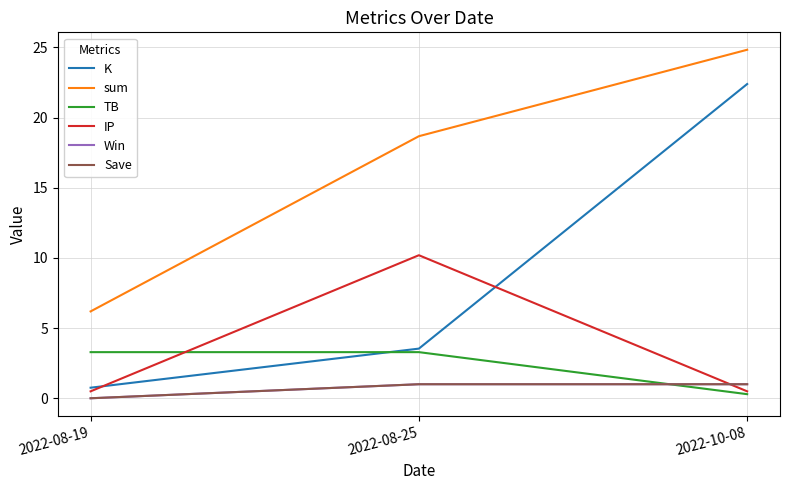

Between 2022-08-25 and 2022-08-19, which is larger?

2022-08-25